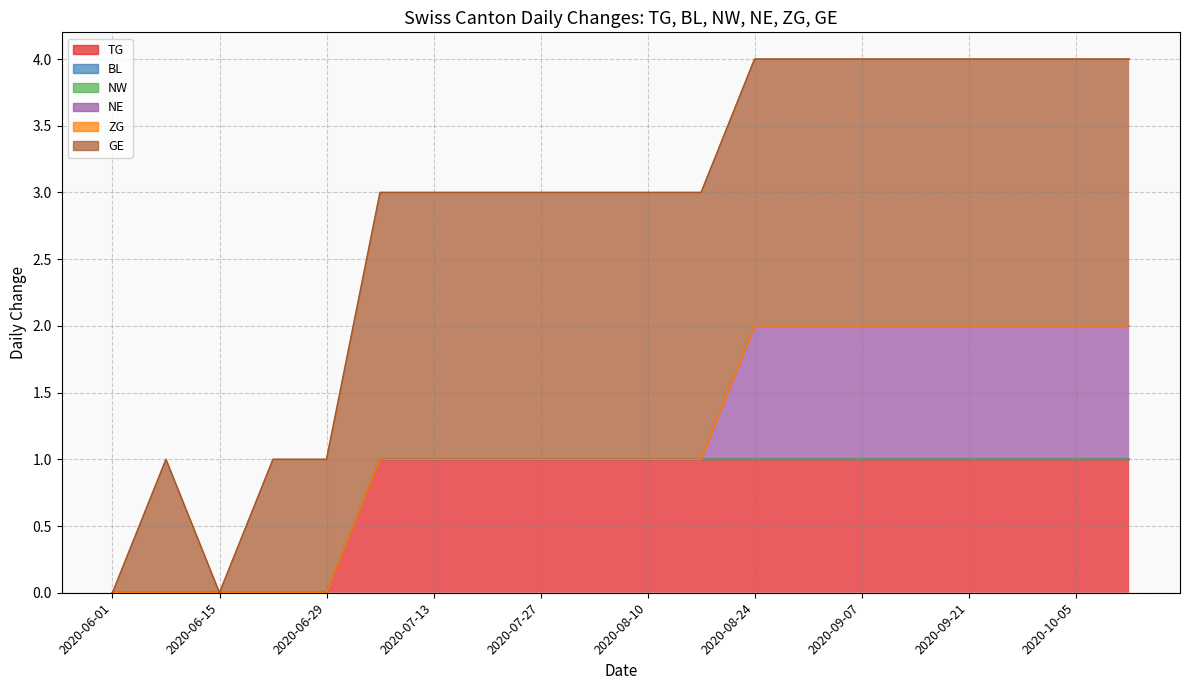

Between 2020-09-28 and 2020-10-05, which is larger?

2020-09-28